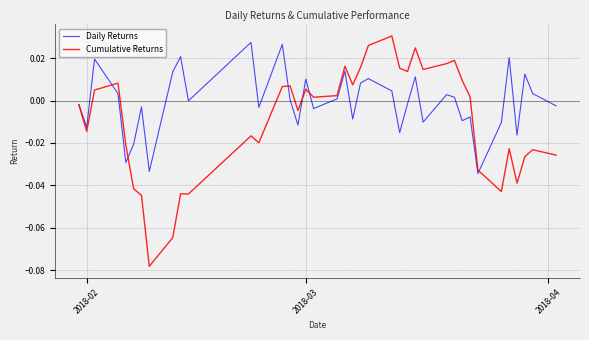

What is the difference between the maximum and minimum values in the Daily Returns series?

0.1